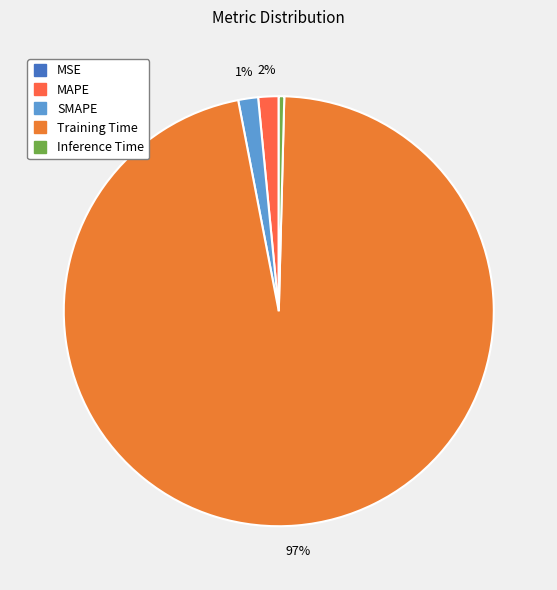

How many slices are in this pie chart?

5